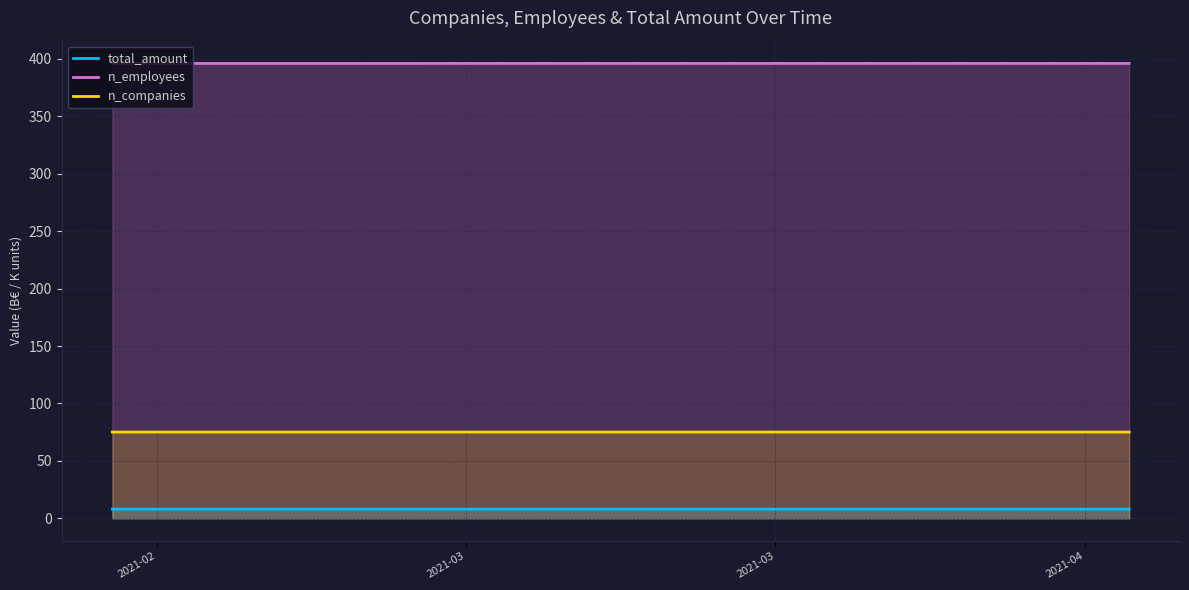

True or false: n_companies and n_employees cross at least once.

False